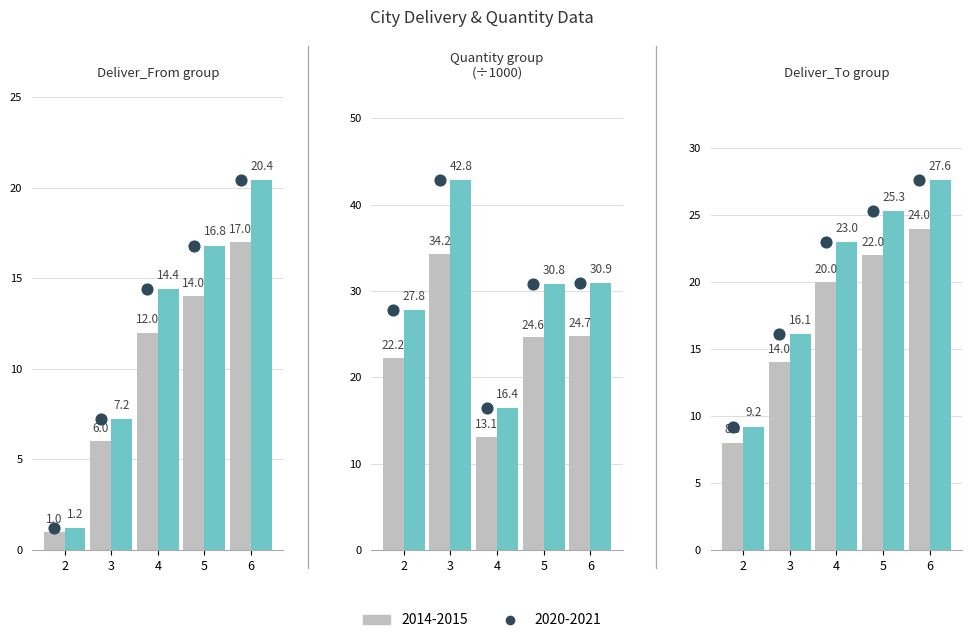

At which category is the sum across all series the highest?

6